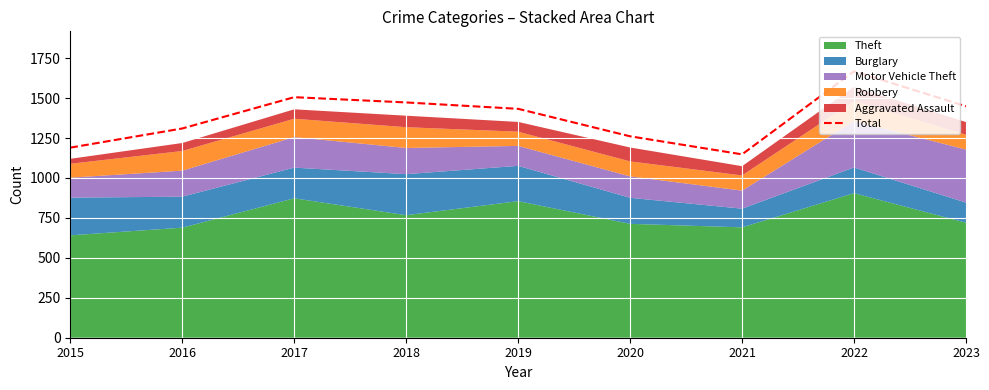

Which label corresponds to the smallest value in the chart?

2021